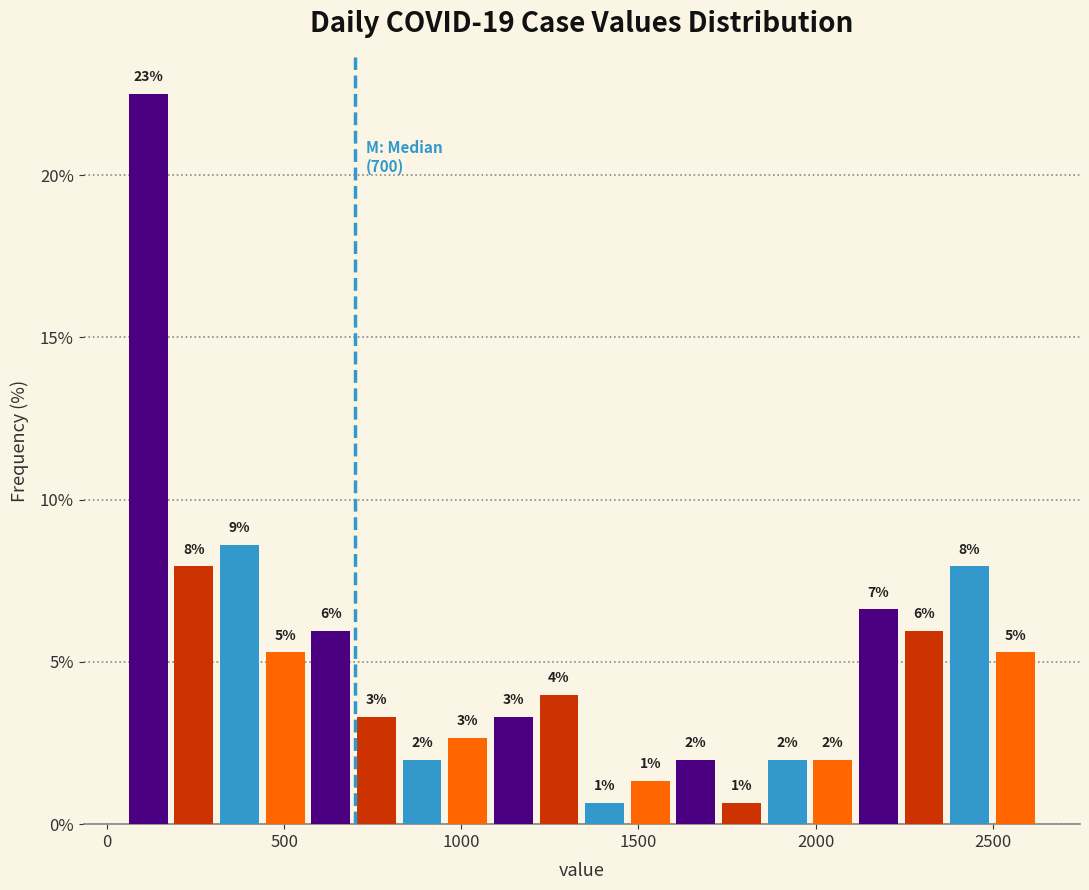

Read against the x-axis, roughly where is the centre of the tallest bar?

100